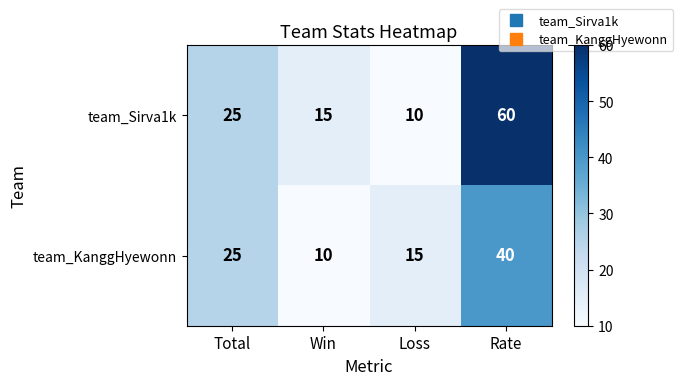

Rank the series by their average value, from lowest to highest.

team_KanggHyewonn, team_Sirva1k